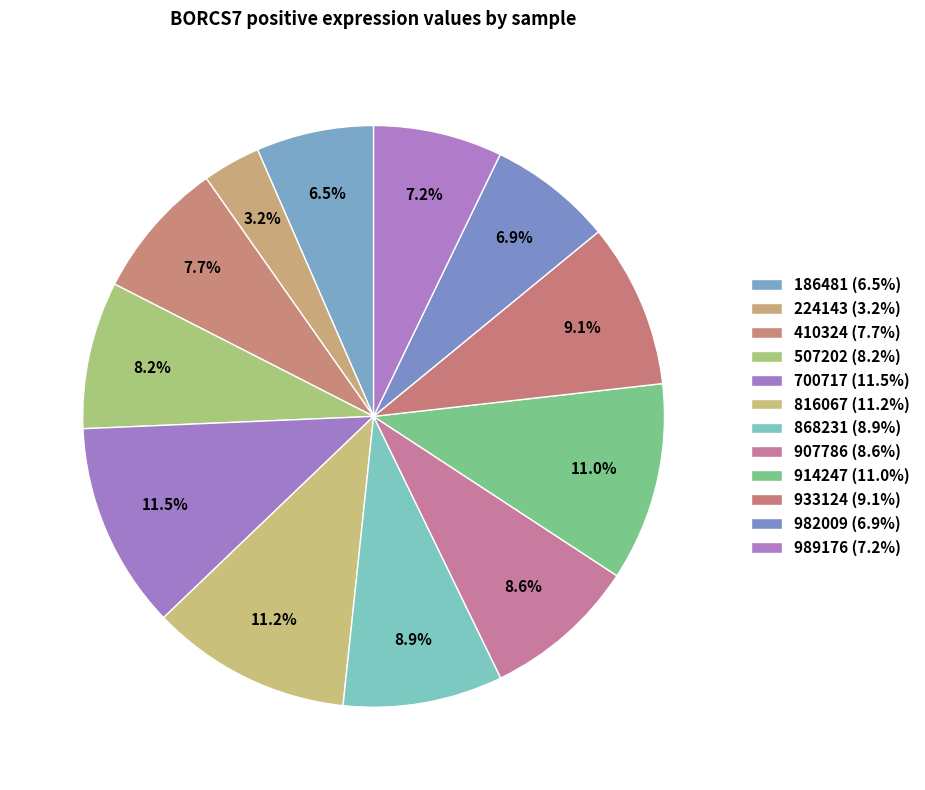

Combined, what portion of the pie is 186481 and 700717?

18.0%